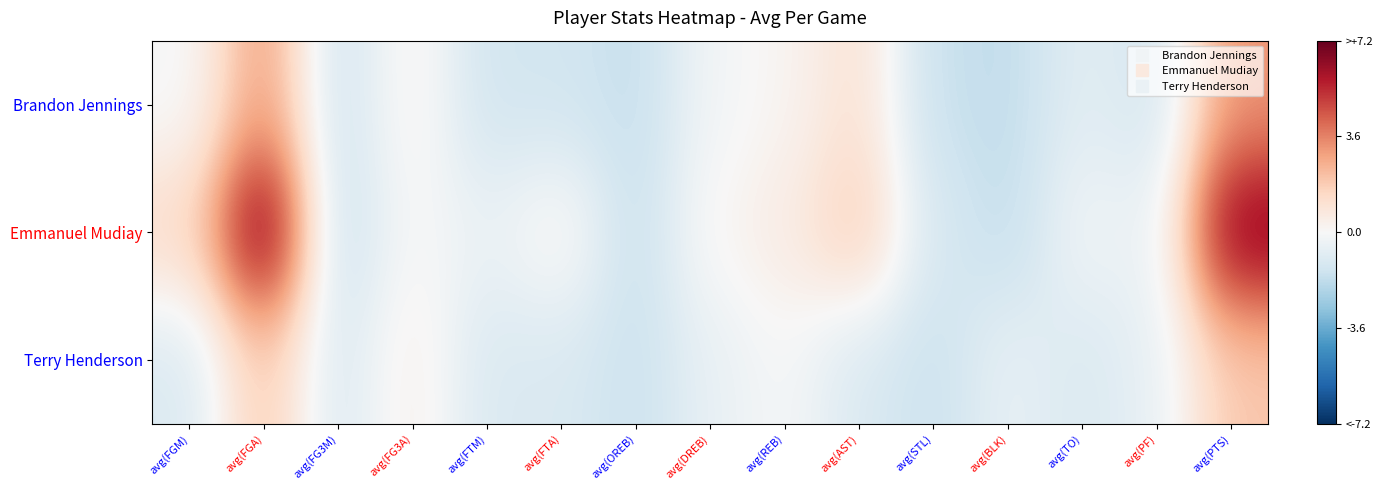

Reading left to right, extract all data points from this chart.

Brandon Jennings: avg(FGM)=-0.1	avg(FGA)=3.1	avg(FG3M)=-1.4	avg(FG3A)=0.3	avg(FTM)=-1.3	avg(FTA)=-1.3	avg(OREB)=-1.7	avg(DREB)=-0.2	avg(REB)=0.2	avg(AST)=1.1	avg(STL)=-1.6	avg(BLK)=-1.8	avg(TO)=-0.8	avg(PF)=-1.3	avg(PTS)=3.2
Emmanuel Mudiay: avg(FGM)=1.3	avg(FGA)=7.2	avg(FG3M)=-1.7	avg(FG3A)=0.0	avg(FTM)=-0.5	avg(FTA)=0.3	avg(OREB)=-1.6	avg(DREB)=0.1	avg(REB)=0.6	avg(AST)=1.8	avg(STL)=-1.2	avg(BLK)=-1.7	avg(TO)=-0.2	avg(PF)=-0.6	avg(PTS)=6.8
Terry Henderson: avg(FGM)=-1.1	avg(FGA)=1.9	avg(FG3M)=-1.1	avg(FG3A)=0.4	avg(FTM)=-1.1	avg(FTA)=-1.1	avg(OREB)=-1.6	avg(DREB)=-0.6	avg(REB)=-0.1	avg(AST)=-1.1	avg(STL)=-1.6	avg(BLK)=-0.6	avg(TO)=-1.1	avg(PF)=-0.6	avg(PTS)=1.9